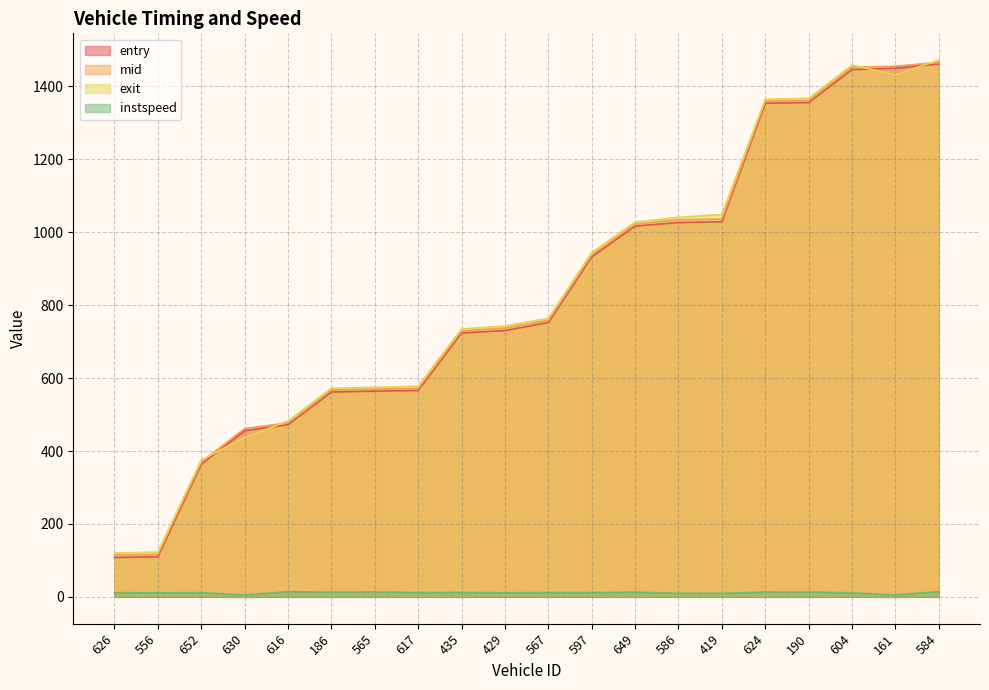

What is the lowest value of the instspeed series?

5.0